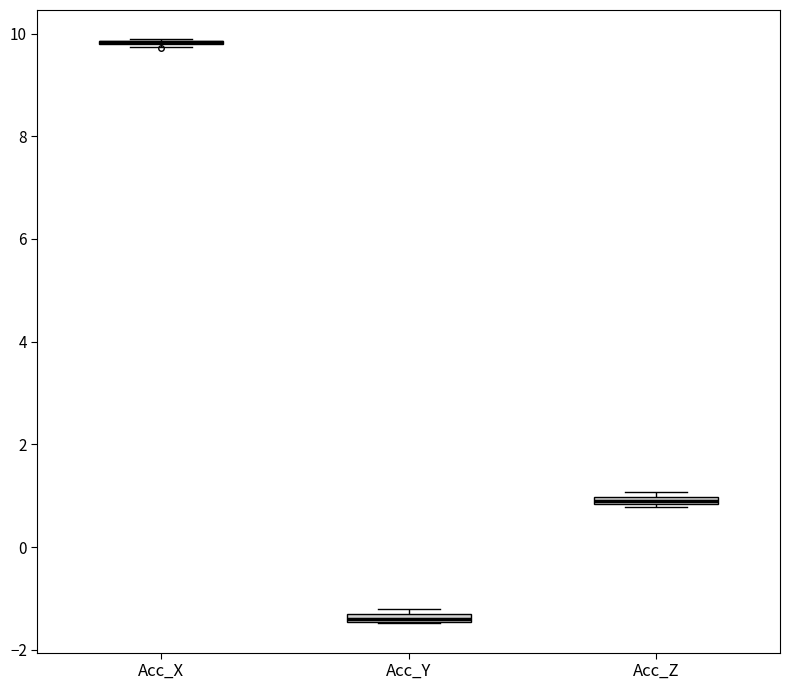

Where is the upper edge of the box for Acc_Y on the y-axis? The values are not printed on the chart, so give them approximately, as read against the axis.

-1.2